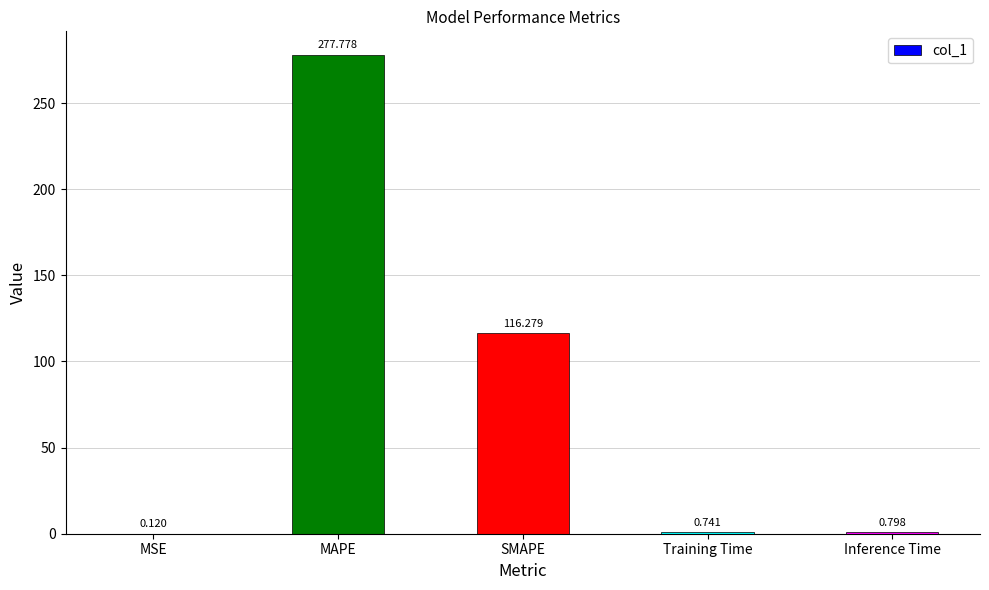

Which category has the highest value across all series?

MAPE